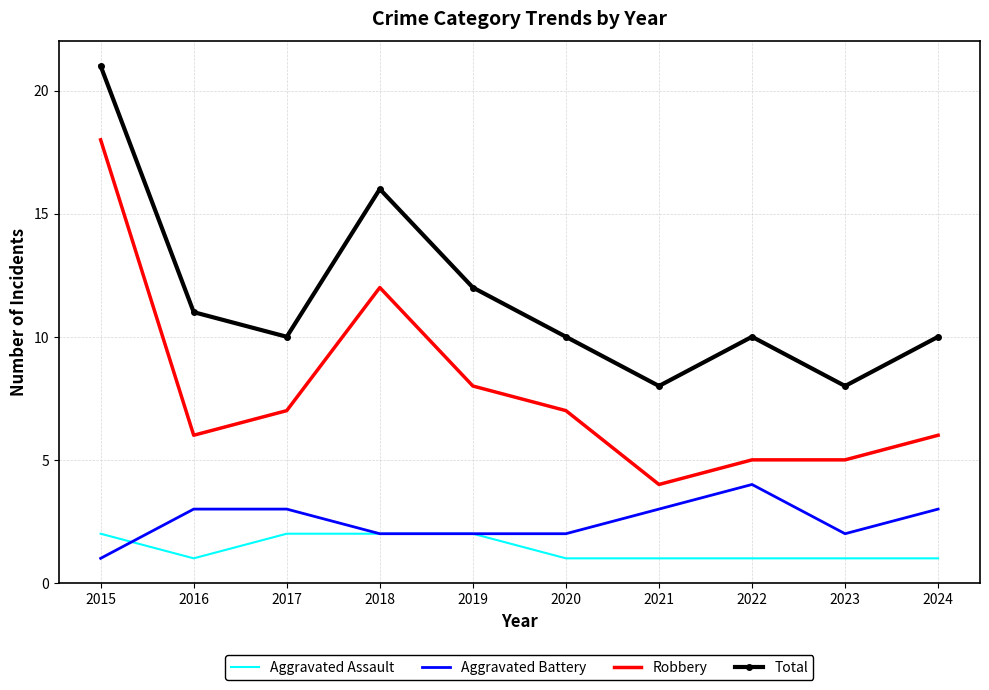

What are all the series names shown in the legend?

Aggravated Assault, Aggravated Battery, Robbery, Total